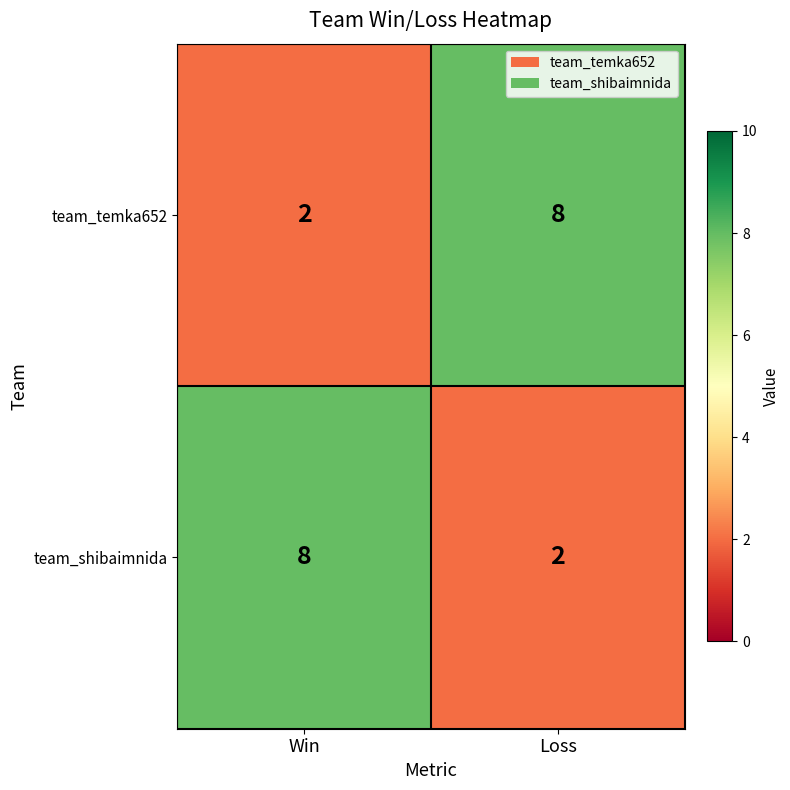

What is the difference between the team_shibaimnida values at Loss and Win?

6